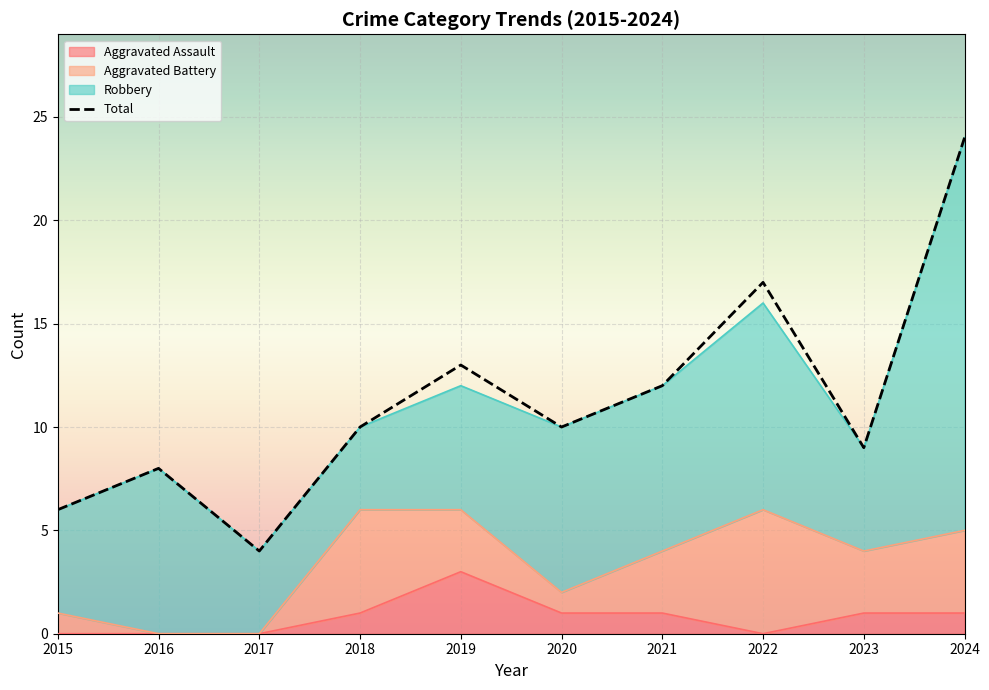

What is the average value?

11